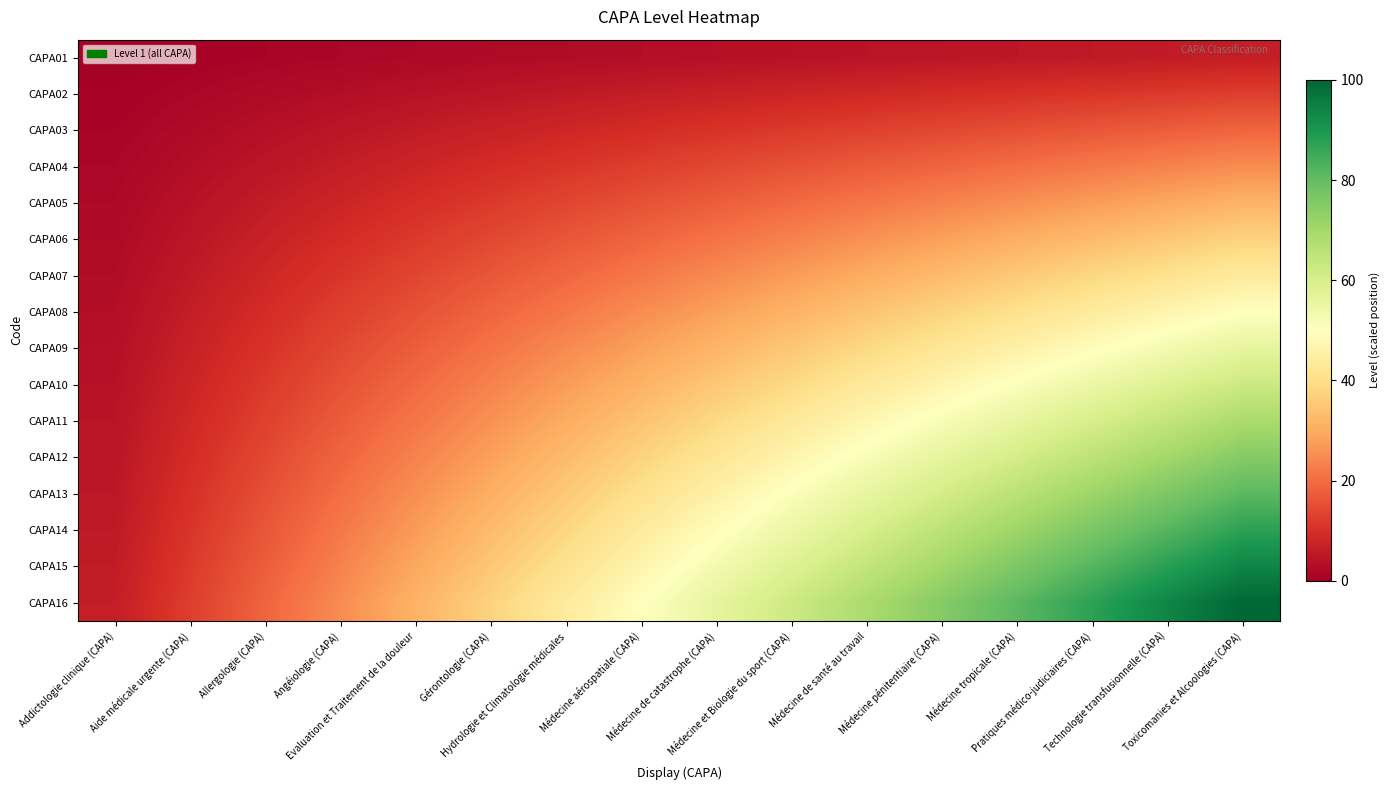

Reading left to right, transcribe all the data shown in this chart.

CAPA01: Addictologie clinique (CAPA)=0.4	Aide médicale urgente (CAPA)=0.8	Allergologie (CAPA)=1.2	Angéiologie (CAPA)=1.6	Evaluation et Traitement de la douleur=2.0	Gérontologie (CAPA)=2.3	Hydrologie et Climatologie médicales=2.7	Médecine aérospatiale (CAPA)=3.1	Médecine de catastrophe (CAPA)=3.5	Médecine et Biologie du sport (CAPA)=3.9	Médecine de santé au travail=4.3	Médecine pénitentiaire (CAPA)=4.7	Médecine tropicale (CAPA)=5.1	Pratiques médico-judiciaires (CAPA)=5.5	Technologie transfusionnelle (CAPA)=5.9	Toxicomanies et Alcoologies (CAPA)=6.2
CAPA02: Addictologie clinique (CAPA)=0.8	Aide médicale urgente (CAPA)=1.6	Allergologie (CAPA)=2.3	Angéiologie (CAPA)=3.1	Evaluation et Traitement de la douleur=3.9	Gérontologie (CAPA)=4.7	Hydrologie et Climatologie médicales=5.5	Médecine aérospatiale (CAPA)=6.2	Médecine de catastrophe (CAPA)=7.0	Médecine et Biologie du sport (CAPA)=7.8	Médecine de santé au travail=8.6	Médecine pénitentiaire (CAPA)=9.4	Médecine tropicale (CAPA)=10.2	Pratiques médico-judiciaires (CAPA)=10.9	Technologie transfusionnelle (CAPA)=11.7	Toxicomanies et Alcoologies (CAPA)=12.5
CAPA03: Addictologie clinique (CAPA)=1.2	Aide médicale urgente (CAPA)=2.3	Allergologie (CAPA)=3.5	Angéiologie (CAPA)=4.7	Evaluation et Traitement de la douleur=5.9	Gérontologie (CAPA)=7.0	Hydrologie et Climatologie médicales=8.2	Médecine aérospatiale (CAPA)=9.4	Médecine de catastrophe (CAPA)=10.5	Médecine et Biologie du sport (CAPA)=11.7	Médecine de santé au travail=12.9	Médecine pénitentiaire (CAPA)=14.1	Médecine tropicale (CAPA)=15.2	Pratiques médico-judiciaires (CAPA)=16.4	Technologie transfusionnelle (CAPA)=17.6	Toxicomanies et Alcoologies (CAPA)=18.8
CAPA04: Addictologie clinique (CAPA)=1.6	Aide médicale urgente (CAPA)=3.1	Allergologie (CAPA)=4.7	Angéiologie (CAPA)=6.2	Evaluation et Traitement de la douleur=7.8	Gérontologie (CAPA)=9.4	Hydrologie et Climatologie médicales=10.9	Médecine aérospatiale (CAPA)=12.5	Médecine de catastrophe (CAPA)=14.1	Médecine et Biologie du sport (CAPA)=15.6	Médecine de santé au travail=17.2	Médecine pénitentiaire (CAPA)=18.8	Médecine tropicale (CAPA)=20.3	Pratiques médico-judiciaires (CAPA)=21.9	Technologie transfusionnelle (CAPA)=23.4	Toxicomanies et Alcoologies (CAPA)=25.0
CAPA05: Addictologie clinique (CAPA)=2.0	Aide médicale urgente (CAPA)=3.9	Allergologie (CAPA)=5.9	Angéiologie (CAPA)=7.8	Evaluation et Traitement de la douleur=9.8	Gérontologie (CAPA)=11.7	Hydrologie et Climatologie médicales=13.7	Médecine aérospatiale (CAPA)=15.6	Médecine de catastrophe (CAPA)=17.6	Médecine et Biologie du sport (CAPA)=19.5	Médecine de santé au travail=21.5	Médecine pénitentiaire (CAPA)=23.4	Médecine tropicale (CAPA)=25.4	Pratiques médico-judiciaires (CAPA)=27.3	Technologie transfusionnelle (CAPA)=29.3	Toxicomanies et Alcoologies (CAPA)=31.2
CAPA06: Addictologie clinique (CAPA)=2.3	Aide médicale urgente (CAPA)=4.7	Allergologie (CAPA)=7.0	Angéiologie (CAPA)=9.4	Evaluation et Traitement de la douleur=11.7	Gérontologie (CAPA)=14.1	Hydrologie et Climatologie médicales=16.4	Médecine aérospatiale (CAPA)=18.8	Médecine de catastrophe (CAPA)=21.1	Médecine et Biologie du sport (CAPA)=23.4	Médecine de santé au travail=25.8	Médecine pénitentiaire (CAPA)=28.1	Médecine tropicale (CAPA)=30.5	Pratiques médico-judiciaires (CAPA)=32.8	Technologie transfusionnelle (CAPA)=35.2	Toxicomanies et Alcoologies (CAPA)=37.5
CAPA07: Addictologie clinique (CAPA)=2.7	Aide médicale urgente (CAPA)=5.5	Allergologie (CAPA)=8.2	Angéiologie (CAPA)=10.9	Evaluation et Traitement de la douleur=13.7	Gérontologie (CAPA)=16.4	Hydrologie et Climatologie médicales=19.1	Médecine aérospatiale (CAPA)=21.9	Médecine de catastrophe (CAPA)=24.6	Médecine et Biologie du sport (CAPA)=27.3	Médecine de santé au travail=30.1	Médecine pénitentiaire (CAPA)=32.8	Médecine tropicale (CAPA)=35.5	Pratiques médico-judiciaires (CAPA)=38.3	Technologie transfusionnelle (CAPA)=41.0	Toxicomanies et Alcoologies (CAPA)=43.8
CAPA08: Addictologie clinique (CAPA)=3.1	Aide médicale urgente (CAPA)=6.2	Allergologie (CAPA)=9.4	Angéiologie (CAPA)=12.5	Evaluation et Traitement de la douleur=15.6	Gérontologie (CAPA)=18.8	Hydrologie et Climatologie médicales=21.9	Médecine aérospatiale (CAPA)=25.0	Médecine de catastrophe (CAPA)=28.1	Médecine et Biologie du sport (CAPA)=31.2	Médecine de santé au travail=34.4	Médecine pénitentiaire (CAPA)=37.5	Médecine tropicale (CAPA)=40.6	Pratiques médico-judiciaires (CAPA)=43.8	Technologie transfusionnelle (CAPA)=46.9	Toxicomanies et Alcoologies (CAPA)=50.0
CAPA09: Addictologie clinique (CAPA)=3.5	Aide médicale urgente (CAPA)=7.0	Allergologie (CAPA)=10.5	Angéiologie (CAPA)=14.1	Evaluation et Traitement de la douleur=17.6	Gérontologie (CAPA)=21.1	Hydrologie et Climatologie médicales=24.6	Médecine aérospatiale (CAPA)=28.1	Médecine de catastrophe (CAPA)=31.6	Médecine et Biologie du sport (CAPA)=35.2	Médecine de santé au travail=38.7	Médecine pénitentiaire (CAPA)=42.2	Médecine tropicale (CAPA)=45.7	Pratiques médico-judiciaires (CAPA)=49.2	Technologie transfusionnelle (CAPA)=52.7	Toxicomanies et Alcoologies (CAPA)=56.2
CAPA10: Addictologie clinique (CAPA)=3.9	Aide médicale urgente (CAPA)=7.8	Allergologie (CAPA)=11.7	Angéiologie (CAPA)=15.6	Evaluation et Traitement de la douleur=19.5	Gérontologie (CAPA)=23.4	Hydrologie et Climatologie médicales=27.3	Médecine aérospatiale (CAPA)=31.2	Médecine de catastrophe (CAPA)=35.2	Médecine et Biologie du sport (CAPA)=39.1	Médecine de santé au travail=43.0	Médecine pénitentiaire (CAPA)=46.9	Médecine tropicale (CAPA)=50.8	Pratiques médico-judiciaires (CAPA)=54.7	Technologie transfusionnelle (CAPA)=58.6	Toxicomanies et Alcoologies (CAPA)=62.5
CAPA11: Addictologie clinique (CAPA)=4.3	Aide médicale urgente (CAPA)=8.6	Allergologie (CAPA)=12.9	Angéiologie (CAPA)=17.2	Evaluation et Traitement de la douleur=21.5	Gérontologie (CAPA)=25.8	Hydrologie et Climatologie médicales=30.1	Médecine aérospatiale (CAPA)=34.4	Médecine de catastrophe (CAPA)=38.7	Médecine et Biologie du sport (CAPA)=43.0	Médecine de santé au travail=47.3	Médecine pénitentiaire (CAPA)=51.6	Médecine tropicale (CAPA)=55.9	Pratiques médico-judiciaires (CAPA)=60.2	Technologie transfusionnelle (CAPA)=64.5	Toxicomanies et Alcoologies (CAPA)=68.8
CAPA12: Addictologie clinique (CAPA)=4.7	Aide médicale urgente (CAPA)=9.4	Allergologie (CAPA)=14.1	Angéiologie (CAPA)=18.8	Evaluation et Traitement de la douleur=23.4	Gérontologie (CAPA)=28.1	Hydrologie et Climatologie médicales=32.8	Médecine aérospatiale (CAPA)=37.5	Médecine de catastrophe (CAPA)=42.2	Médecine et Biologie du sport (CAPA)=46.9	Médecine de santé au travail=51.6	Médecine pénitentiaire (CAPA)=56.2	Médecine tropicale (CAPA)=60.9	Pratiques médico-judiciaires (CAPA)=65.6	Technologie transfusionnelle (CAPA)=70.3	Toxicomanies et Alcoologies (CAPA)=75.0
CAPA13: Addictologie clinique (CAPA)=5.1	Aide médicale urgente (CAPA)=10.2	Allergologie (CAPA)=15.2	Angéiologie (CAPA)=20.3	Evaluation et Traitement de la douleur=25.4	Gérontologie (CAPA)=30.5	Hydrologie et Climatologie médicales=35.5	Médecine aérospatiale (CAPA)=40.6	Médecine de catastrophe (CAPA)=45.7	Médecine et Biologie du sport (CAPA)=50.8	Médecine de santé au travail=55.9	Médecine pénitentiaire (CAPA)=60.9	Médecine tropicale (CAPA)=66.0	Pratiques médico-judiciaires (CAPA)=71.1	Technologie transfusionnelle (CAPA)=76.2	Toxicomanies et Alcoologies (CAPA)=81.2
CAPA14: Addictologie clinique (CAPA)=5.5	Aide médicale urgente (CAPA)=10.9	Allergologie (CAPA)=16.4	Angéiologie (CAPA)=21.9	Evaluation et Traitement de la douleur=27.3	Gérontologie (CAPA)=32.8	Hydrologie et Climatologie médicales=38.3	Médecine aérospatiale (CAPA)=43.8	Médecine de catastrophe (CAPA)=49.2	Médecine et Biologie du sport (CAPA)=54.7	Médecine de santé au travail=60.2	Médecine pénitentiaire (CAPA)=65.6	Médecine tropicale (CAPA)=71.1	Pratiques médico-judiciaires (CAPA)=76.6	Technologie transfusionnelle (CAPA)=82.0	Toxicomanies et Alcoologies (CAPA)=87.5
CAPA15: Addictologie clinique (CAPA)=5.9	Aide médicale urgente (CAPA)=11.7	Allergologie (CAPA)=17.6	Angéiologie (CAPA)=23.4	Evaluation et Traitement de la douleur=29.3	Gérontologie (CAPA)=35.2	Hydrologie et Climatologie médicales=41.0	Médecine aérospatiale (CAPA)=46.9	Médecine de catastrophe (CAPA)=52.7	Médecine et Biologie du sport (CAPA)=58.6	Médecine de santé au travail=64.5	Médecine pénitentiaire (CAPA)=70.3	Médecine tropicale (CAPA)=76.2	Pratiques médico-judiciaires (CAPA)=82.0	Technologie transfusionnelle (CAPA)=87.9	Toxicomanies et Alcoologies (CAPA)=93.8
CAPA16: Addictologie clinique (CAPA)=6.2	Aide médicale urgente (CAPA)=12.5	Allergologie (CAPA)=18.8	Angéiologie (CAPA)=25.0	Evaluation et Traitement de la douleur=31.2	Gérontologie (CAPA)=37.5	Hydrologie et Climatologie médicales=43.8	Médecine aérospatiale (CAPA)=50.0	Médecine de catastrophe (CAPA)=56.2	Médecine et Biologie du sport (CAPA)=62.5	Médecine de santé au travail=68.8	Médecine pénitentiaire (CAPA)=75.0	Médecine tropicale (CAPA)=81.2	Pratiques médico-judiciaires (CAPA)=87.5	Technologie transfusionnelle (CAPA)=93.8	Toxicomanies et Alcoologies (CAPA)=100.0